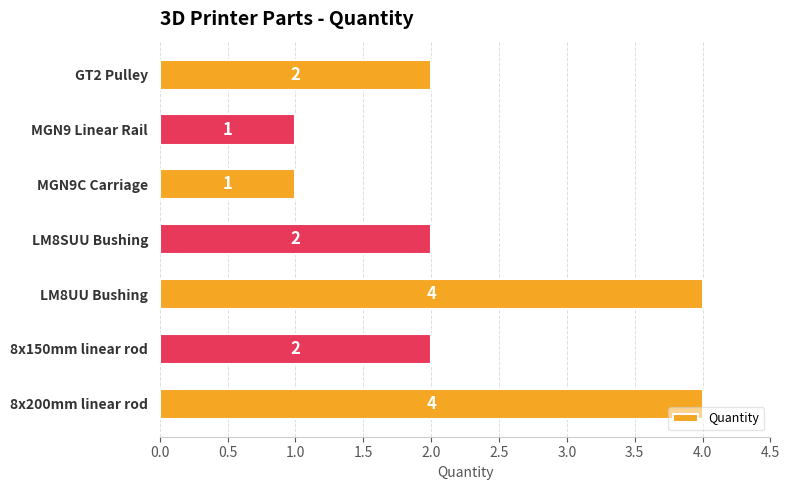

Reading top to bottom, transcribe all the data shown in this chart.

GT2 Pulley=2	MGN9 Linear Rail=1	MGN9C Carriage=1	LM8SUU Bushing=2	LM8UU Bushing=4	8x150mm linear rod=2	8x200mm linear rod=4